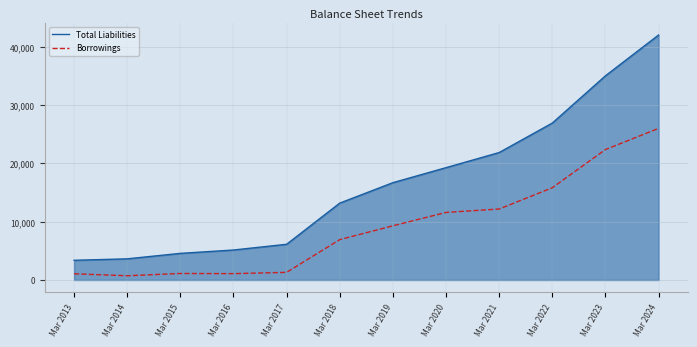

Is it true that Total Liabilities equals 5146 at Mar 2016?

True